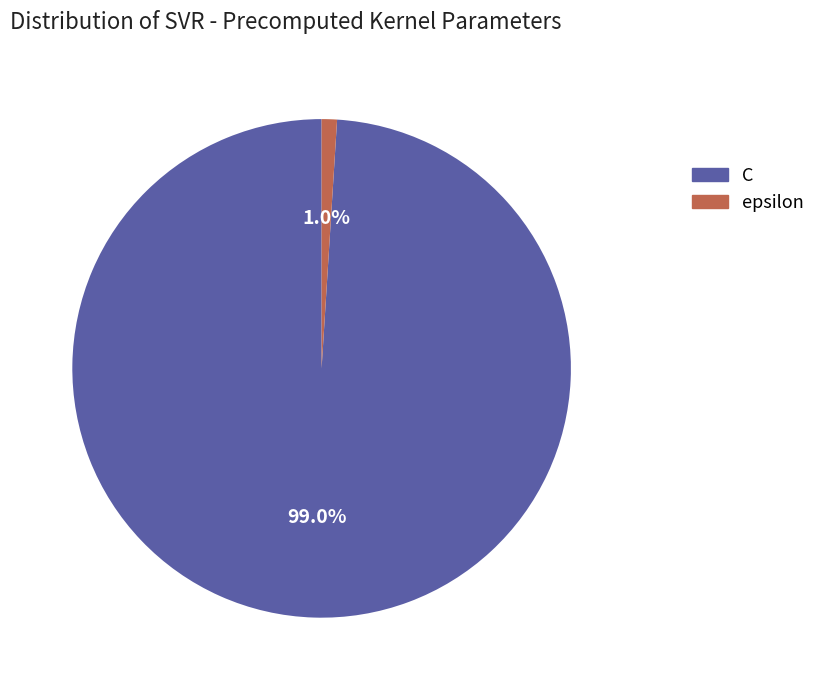

How many segments does this pie chart have?

2